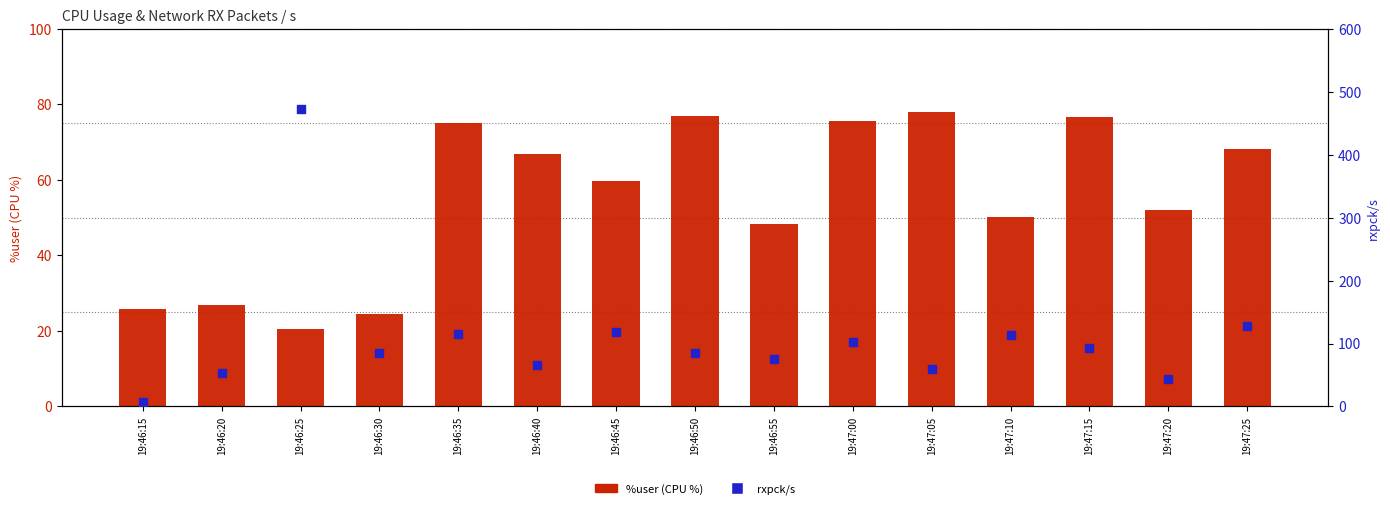

Which series reaches the maximum Y coordinate?

rxpck/s